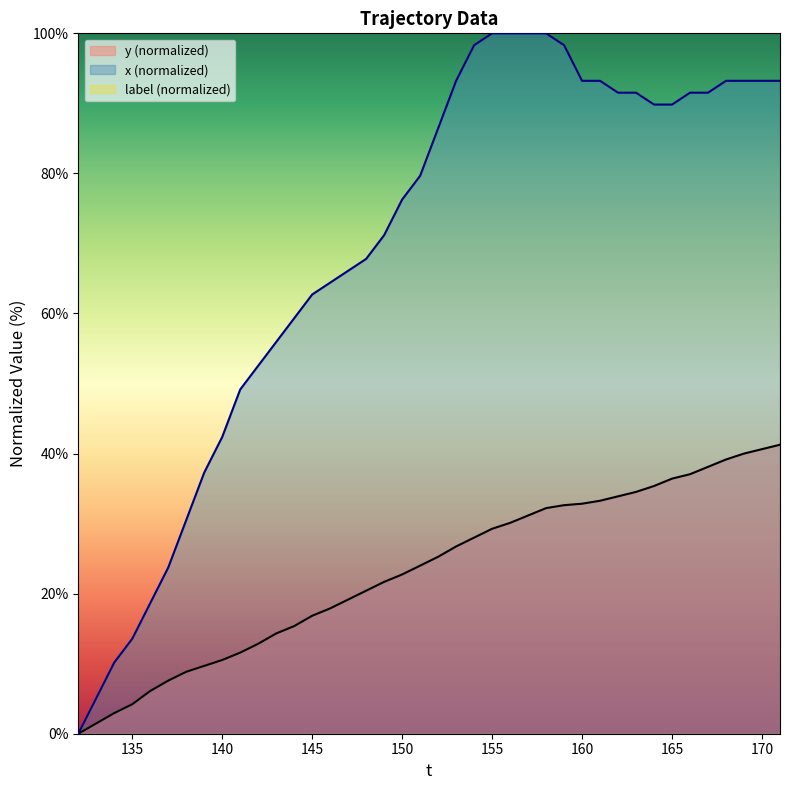

True or false: x has more than 2 interior local peaks.

False